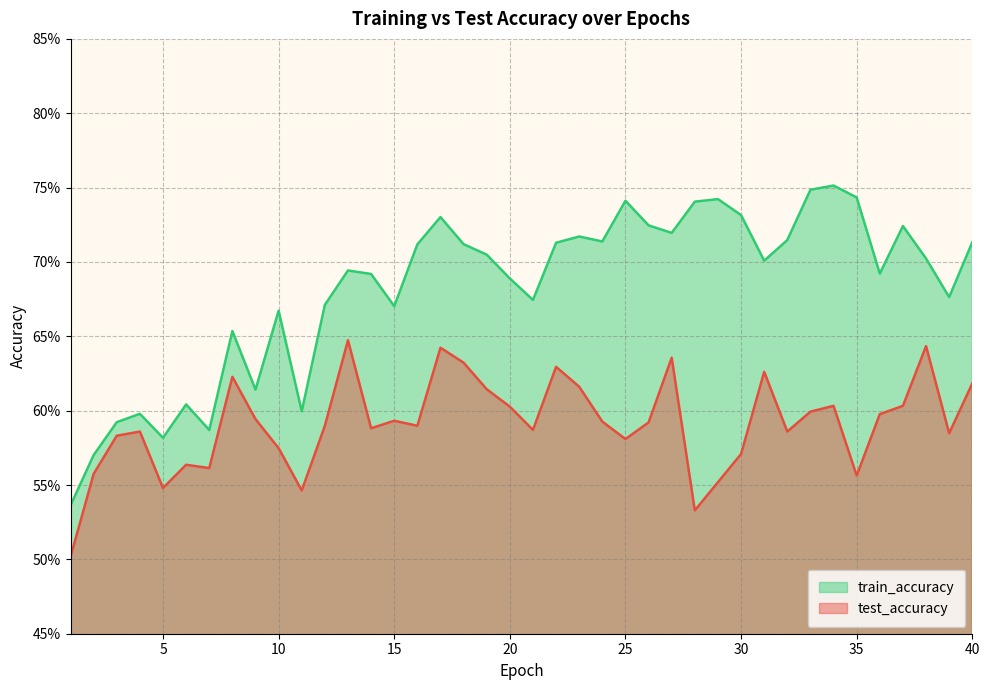

Which series has the largest total across all categories?

train_accuracy